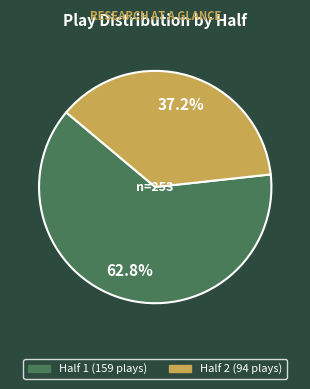

Rank the categories by value from highest to lowest.

Half 1, Half 2